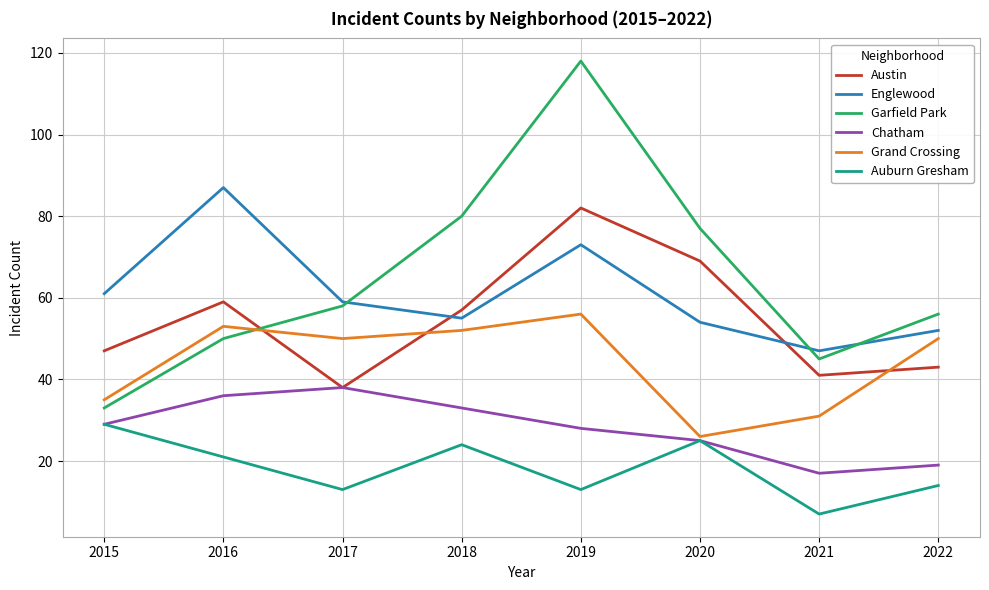

What is the sum of the Auburn Gresham values at 2020 and 2019?

38